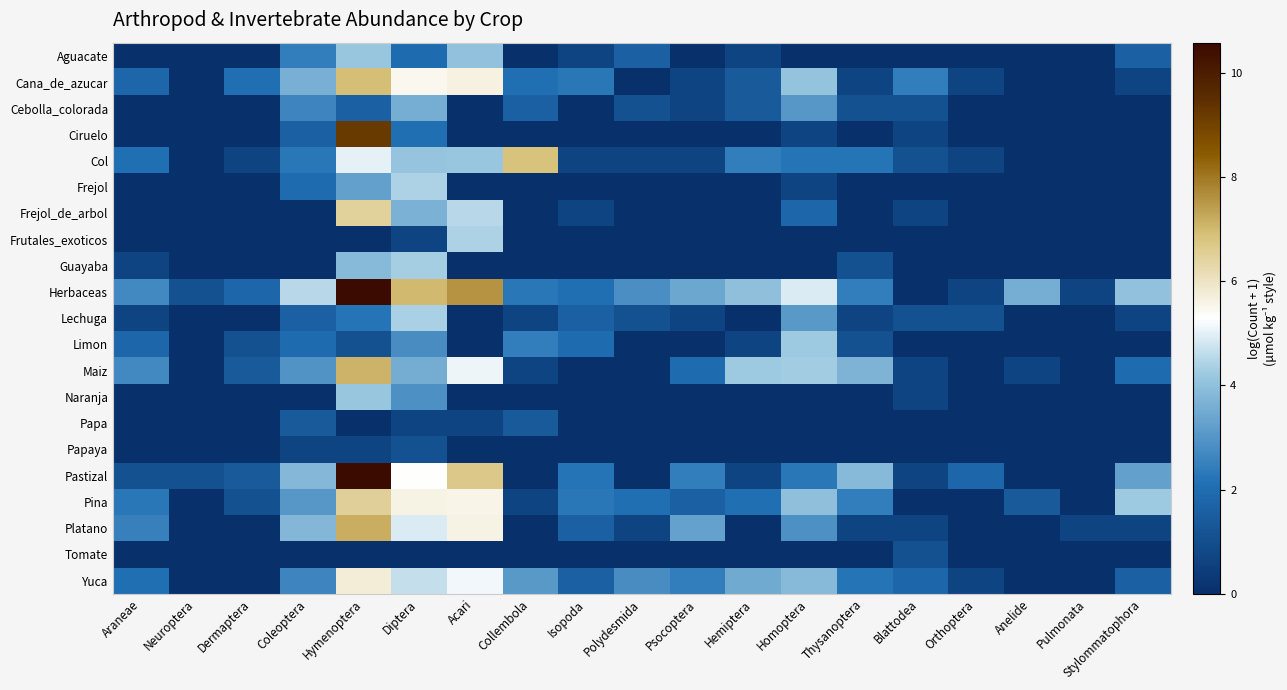

What is the spread (max minus min) of values at Blattodea?

2.4